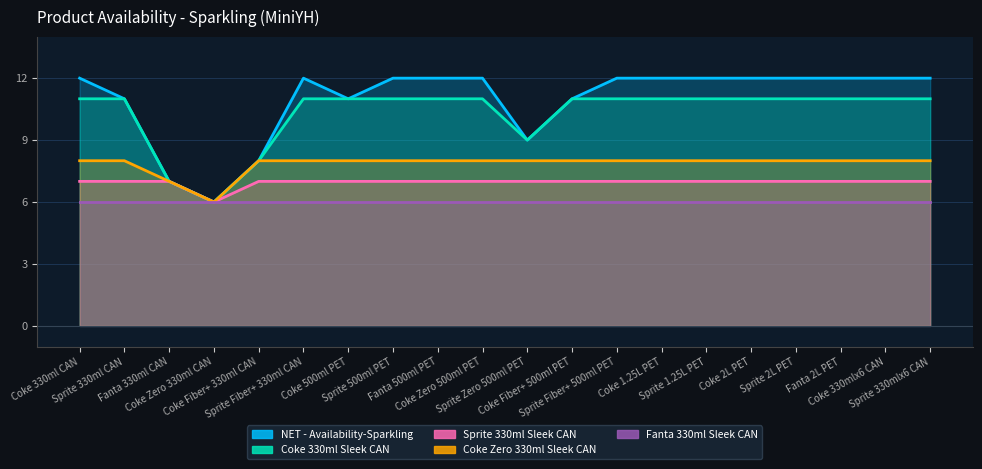

What is the value of the Coke 330ml Sleek CAN point at the 8th from the left?

11